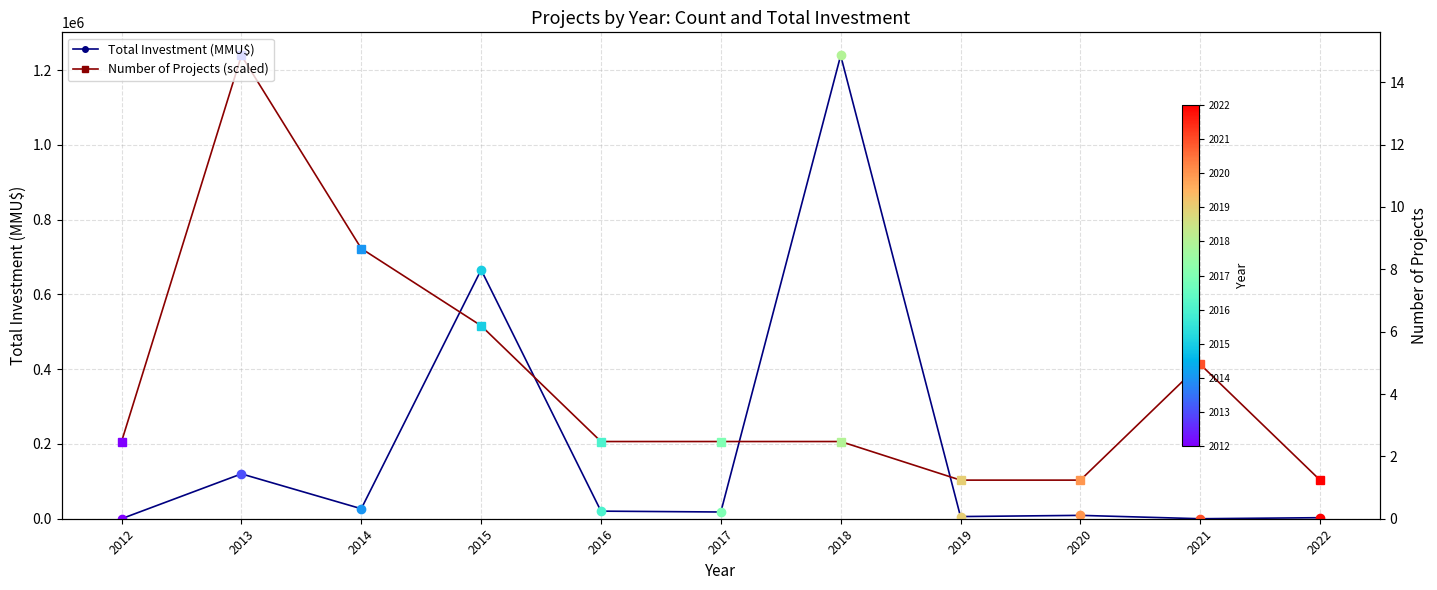

Rank the series by their maximum value, from highest to lowest.

Total Investment (MMU$), Number of Projects (scaled)